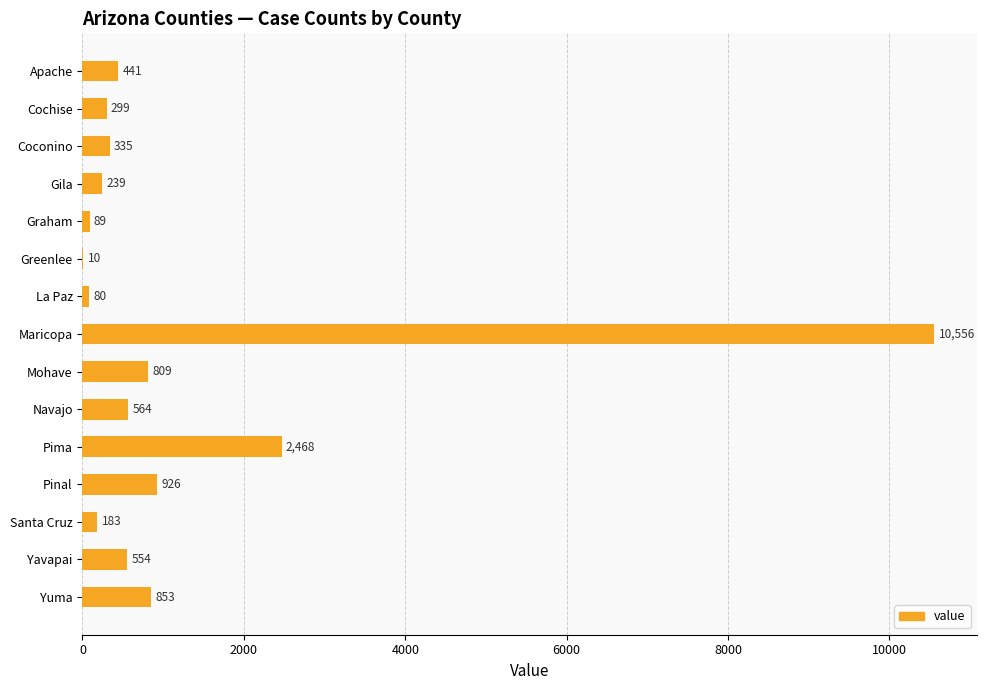

What is the sum of the values at Graham and Maricopa?

10645